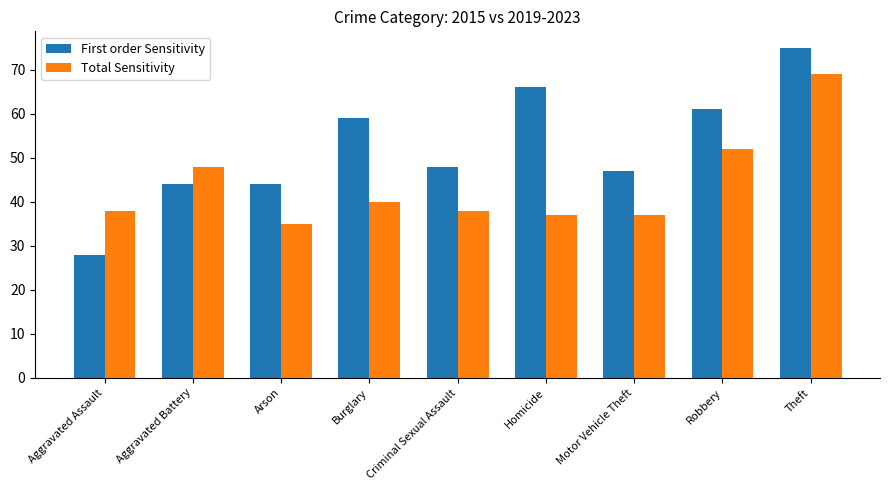

What is the difference between the highest and lowest values at Criminal Sexual Assault?

10